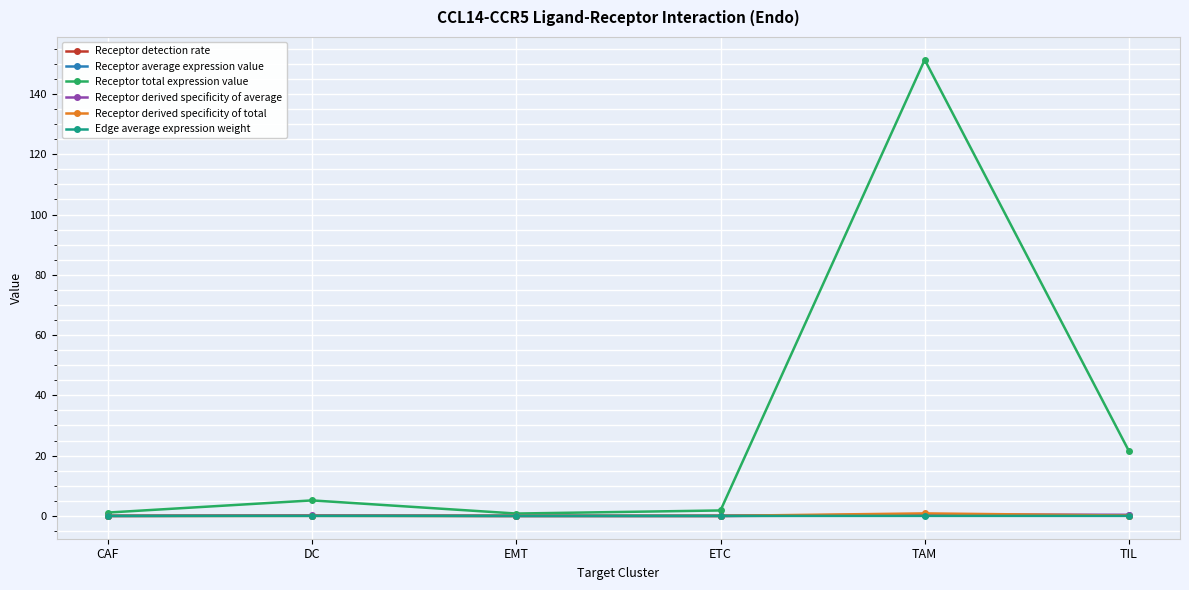

The Receptor average expression value series shows 0.1 at DC. True or false?

True